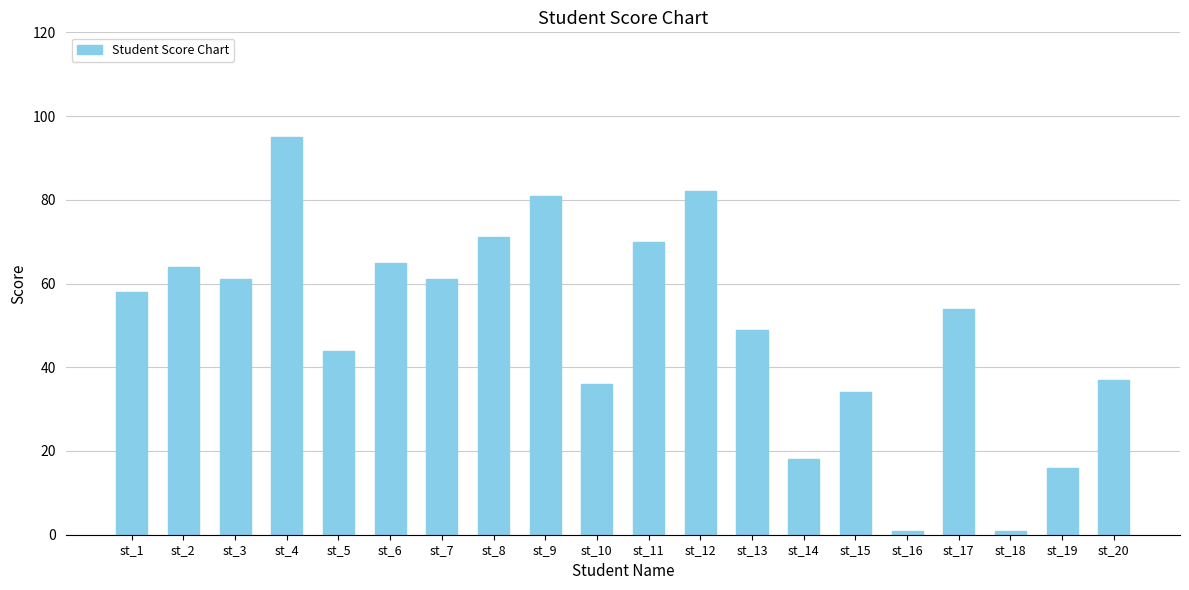

What is the average value?

50